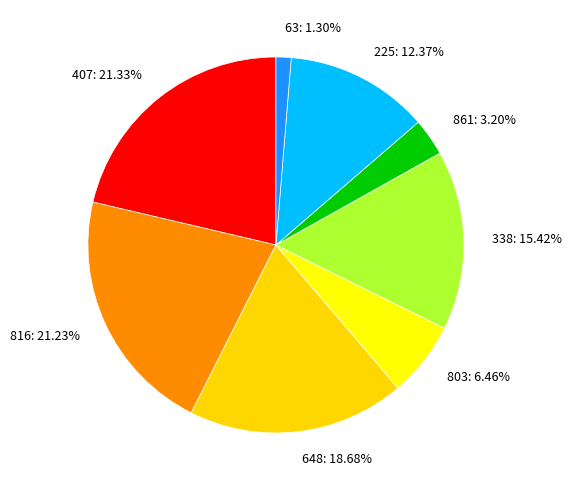

Approximately how many times larger is the value at 225 compared to 803?

1.9